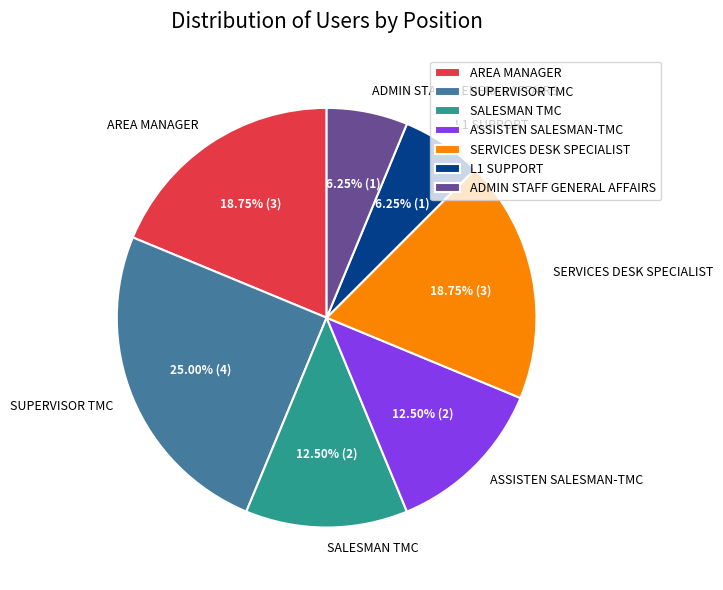

Which has a higher value, SALESMAN TMC or AREA MANAGER?

AREA MANAGER